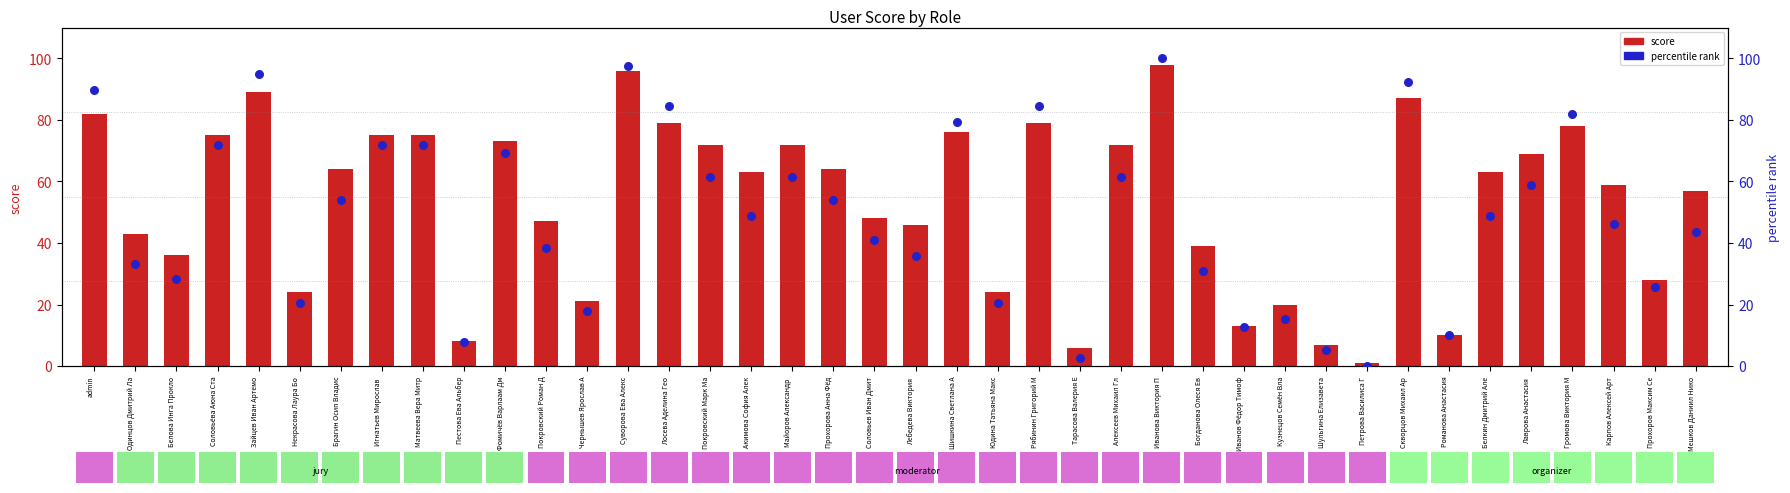

What are all the series names shown in the legend?

score, percentile rank